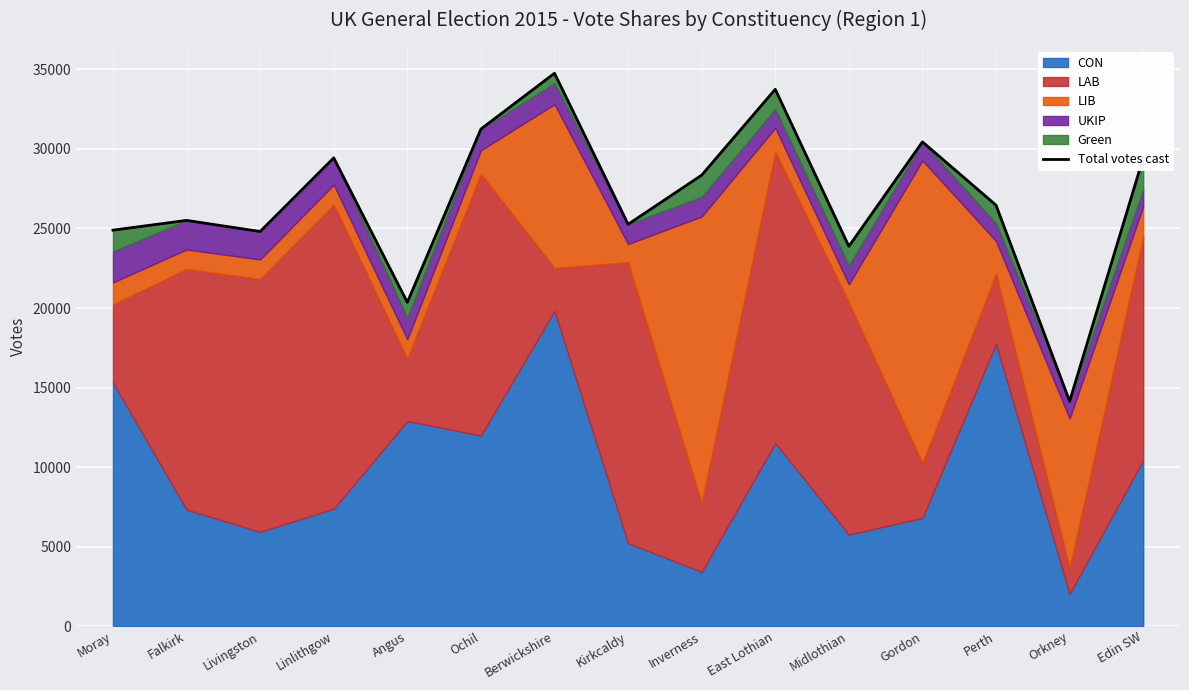

Read the value at Ochil, to the nearest 10.

31250